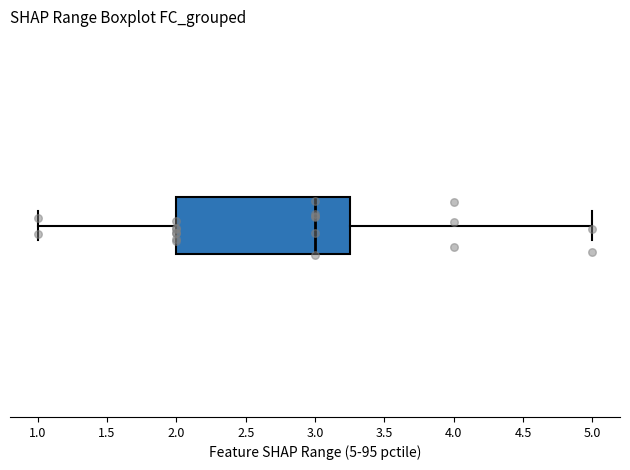

Read this box plot against the x-axis: the position of the median line, the range covered by the box, and the ends of both whiskers. The values are not printed on the chart, so give them approximately, as read against the axis.

median 3.00, box 2.00 to 3.25, whiskers 1.00 to 5.00